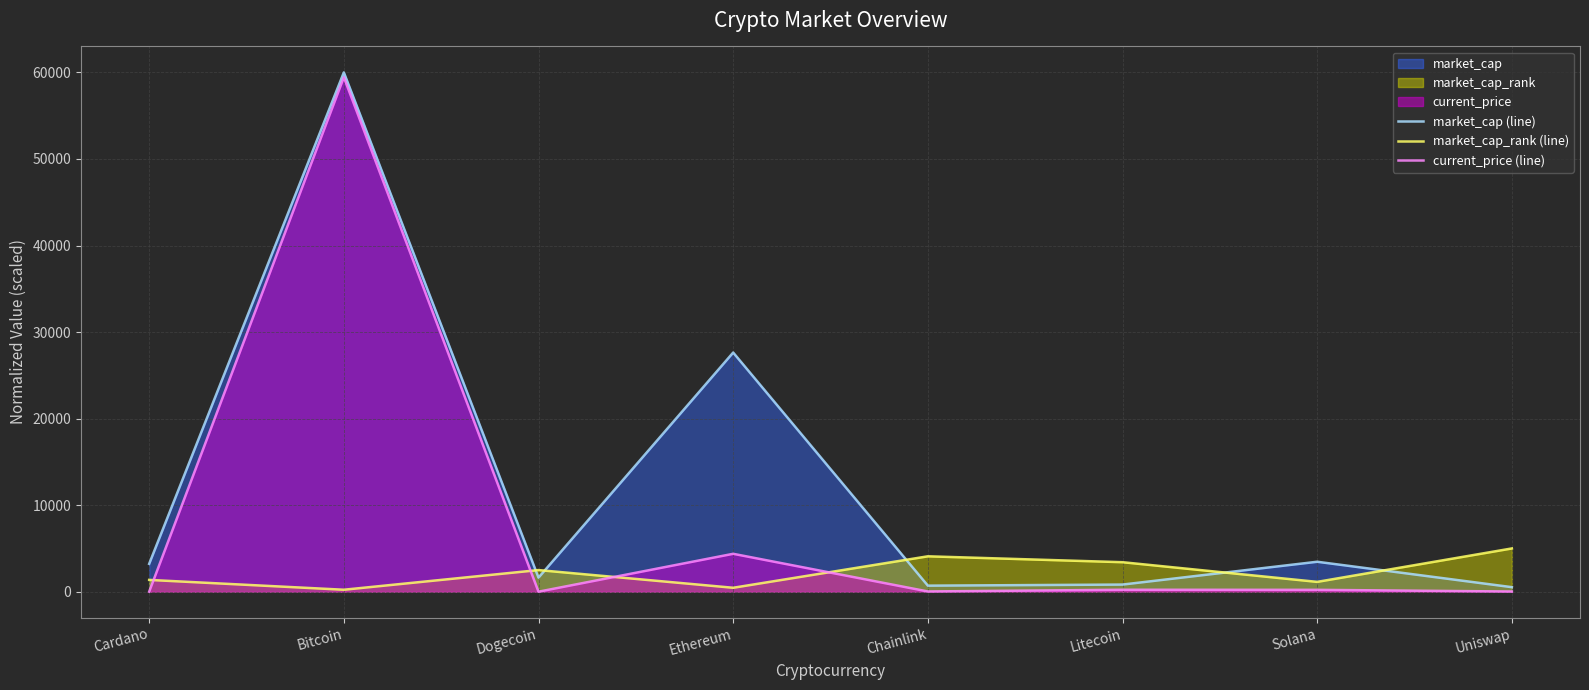

True or false: current_price (line) has a value of 4380.1 at Ethereum.

True